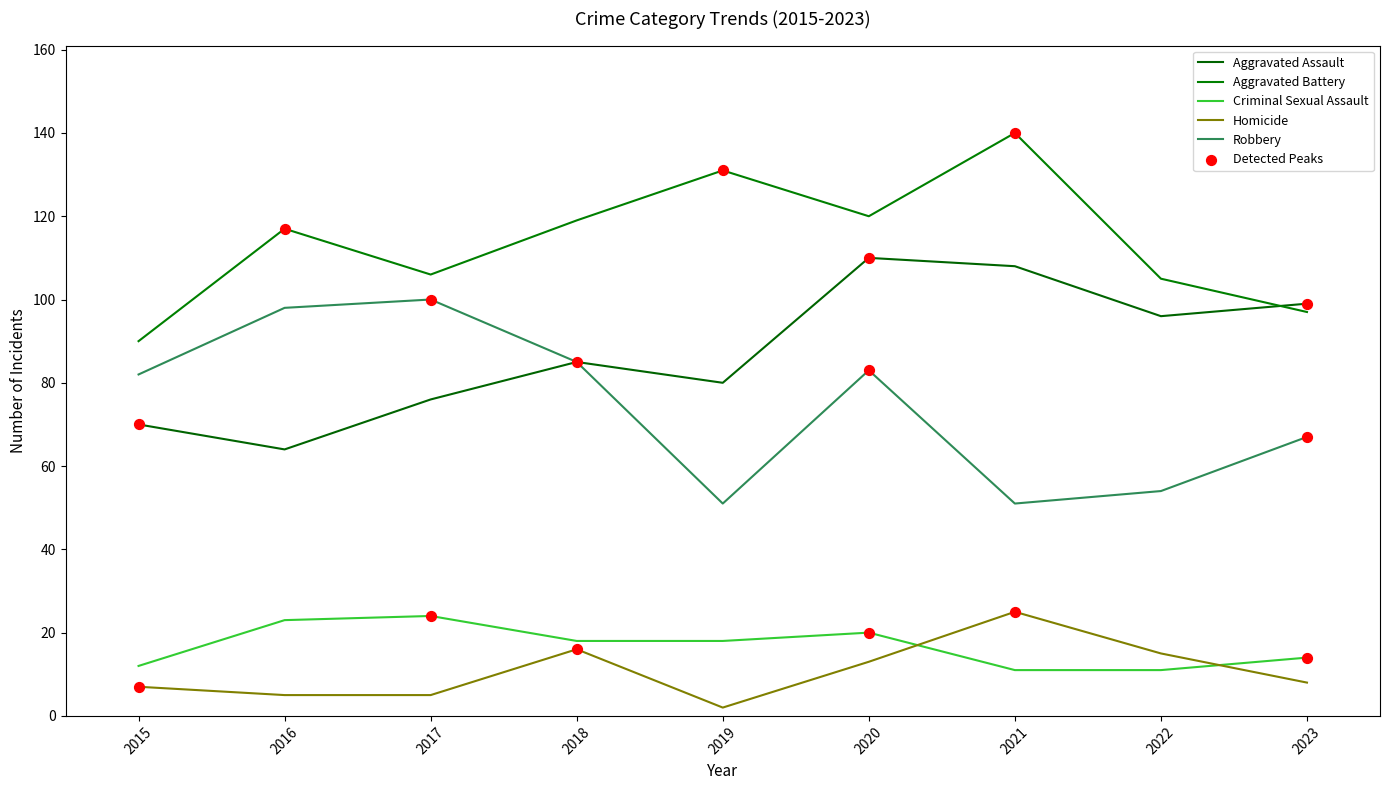

At which category is the sum across all series the highest?

2020